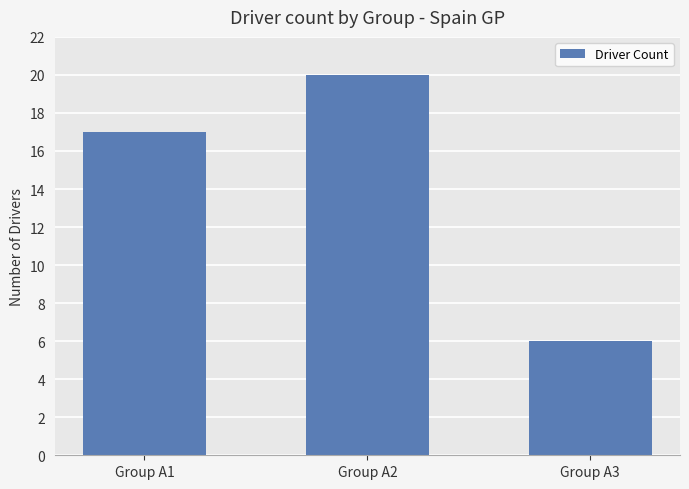

What is the difference between the values at Group A1 and Group A2?

3